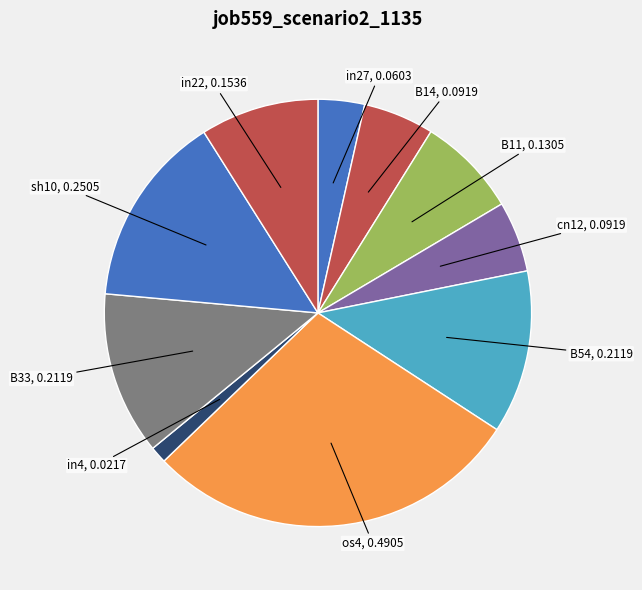

What is the smallest slice in the pie chart?

in4